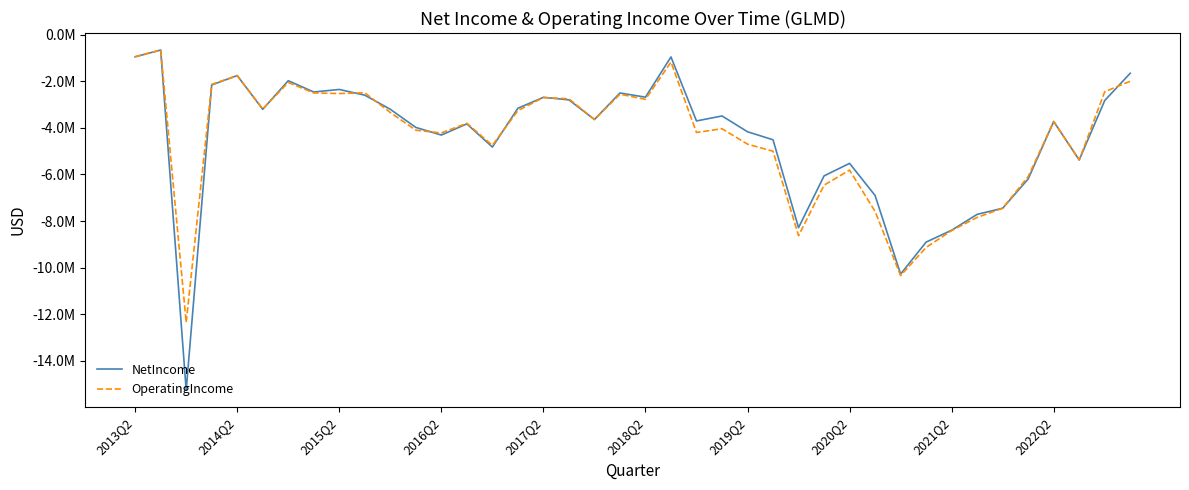

Does the chart display data point markers on the line(s)?

No